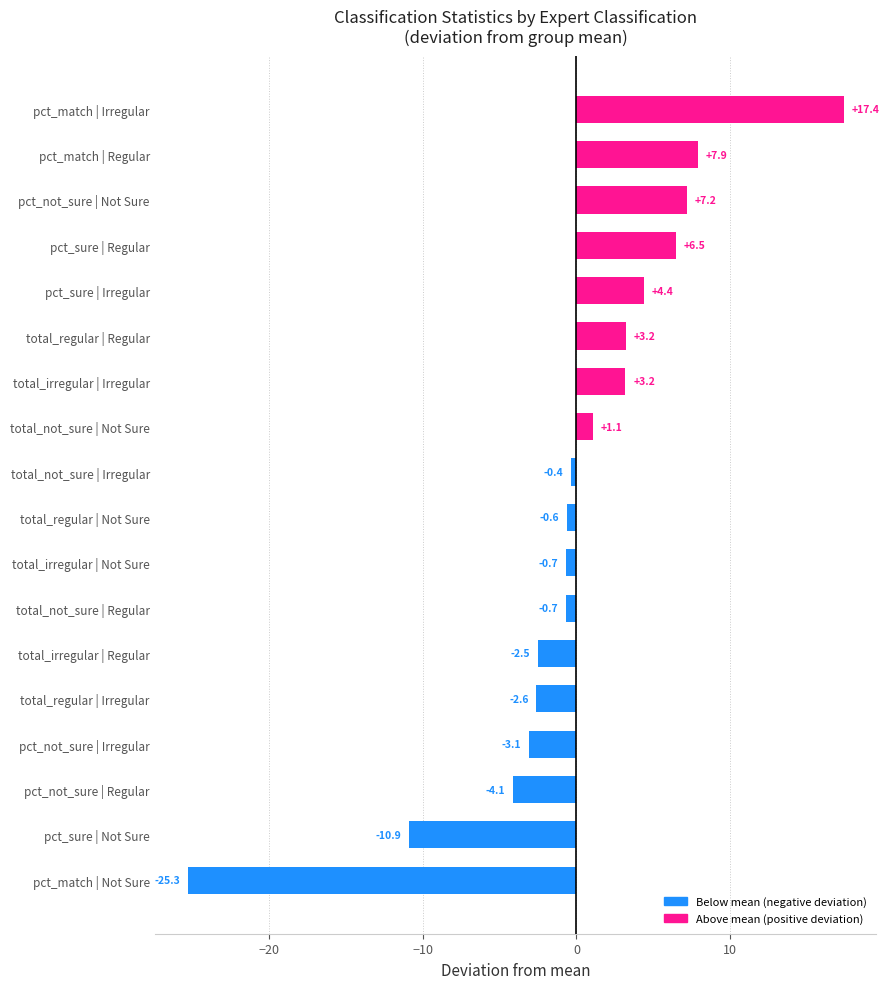

How many data points are less than 0?

10